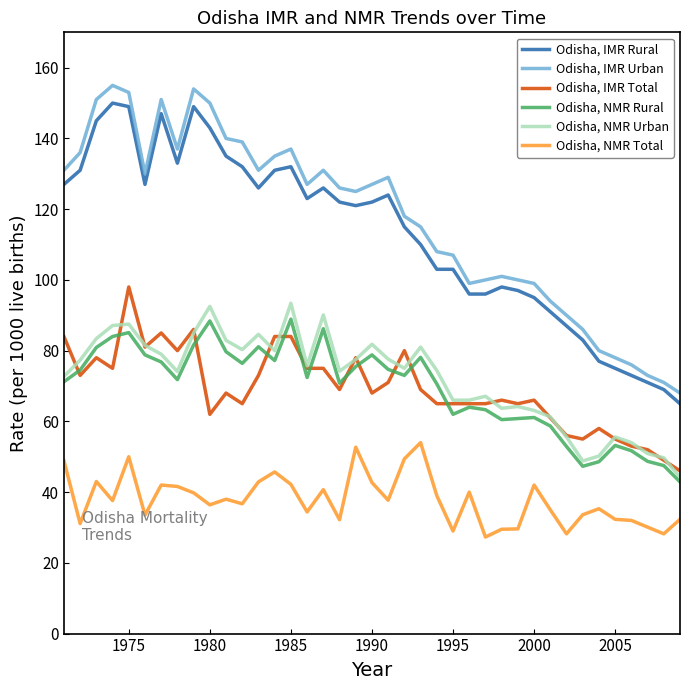

What is the lowest value of the Odisha, IMR Rural series?

65.0